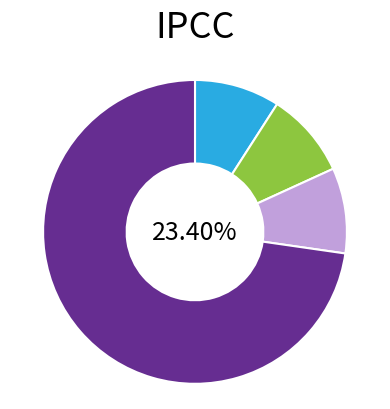

True or false: Aggravated Assault accounts for 1% of the total.

False